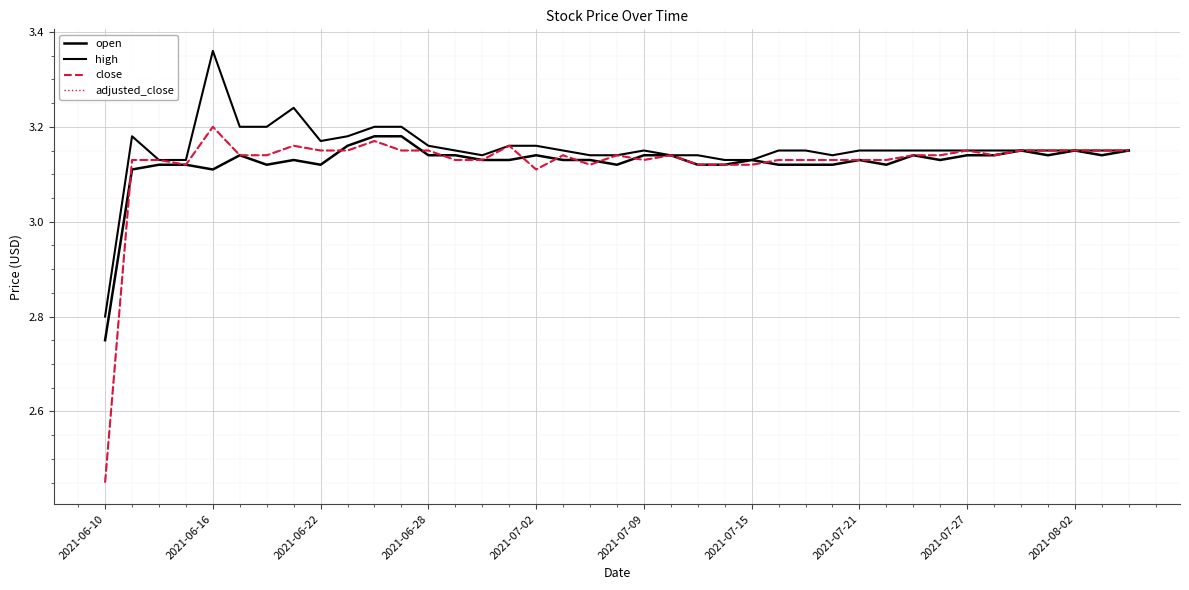

Which series has the largest total across all categories?

high